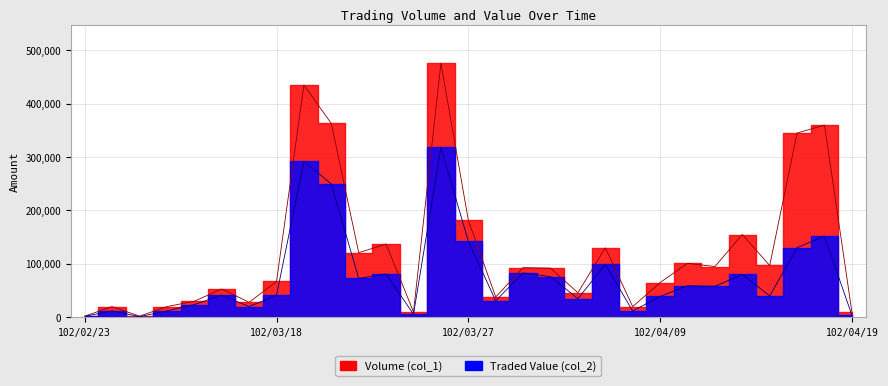

Which label corresponds to the smallest value in the chart?

102/03/06